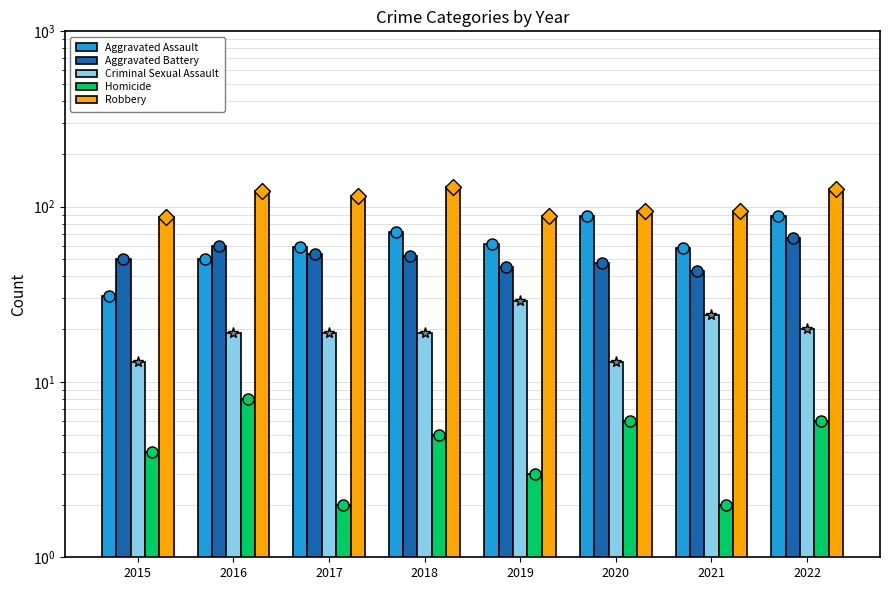

How many categories are shown in the chart?

8